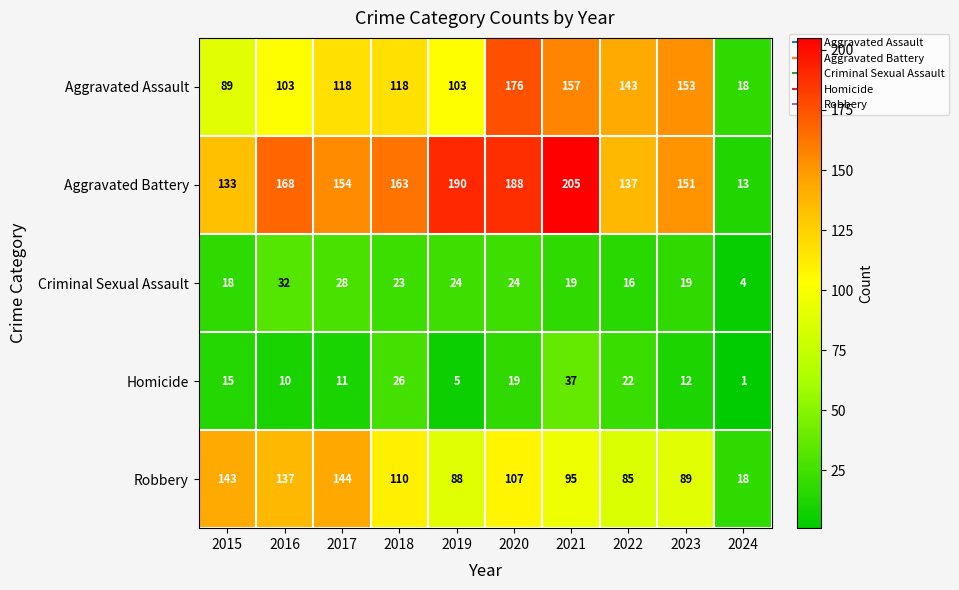

Read the Criminal Sexual Assault value at 2018, to the nearest 5.

25